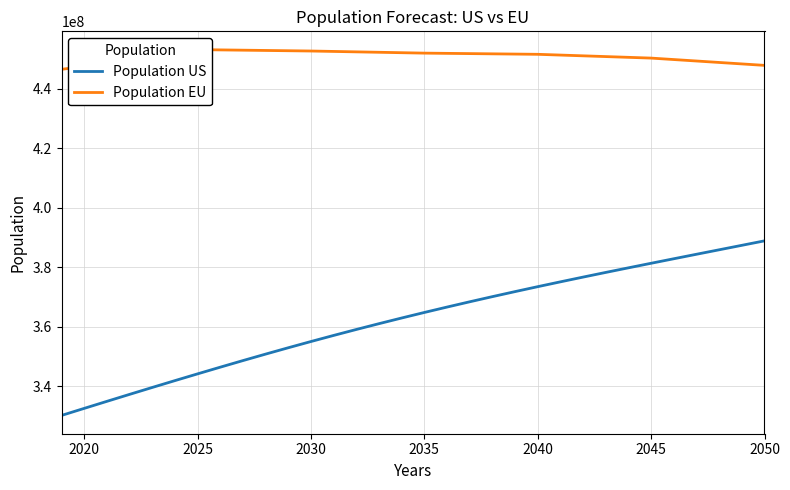

What is the lowest value of the Population US series?

330268840